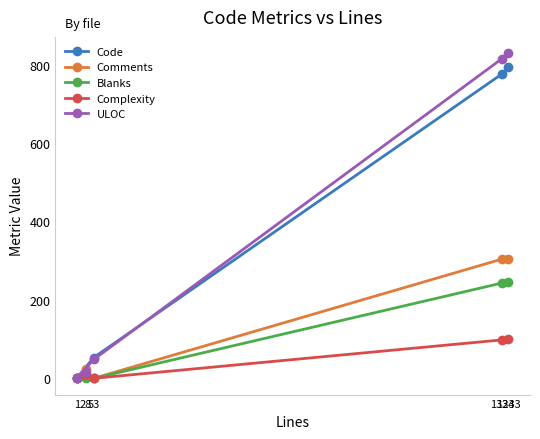

Which has a higher value, 1 or 1343?

1343